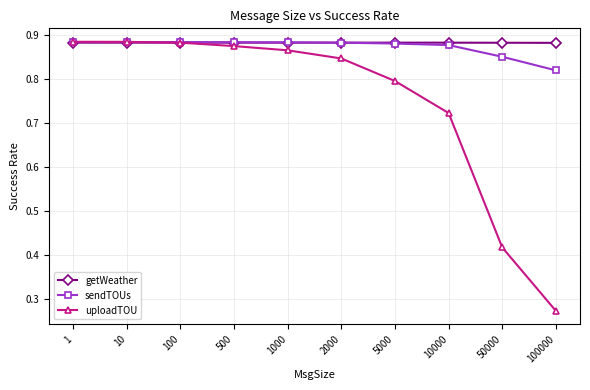

What is the total value across all series at 100?

2.6